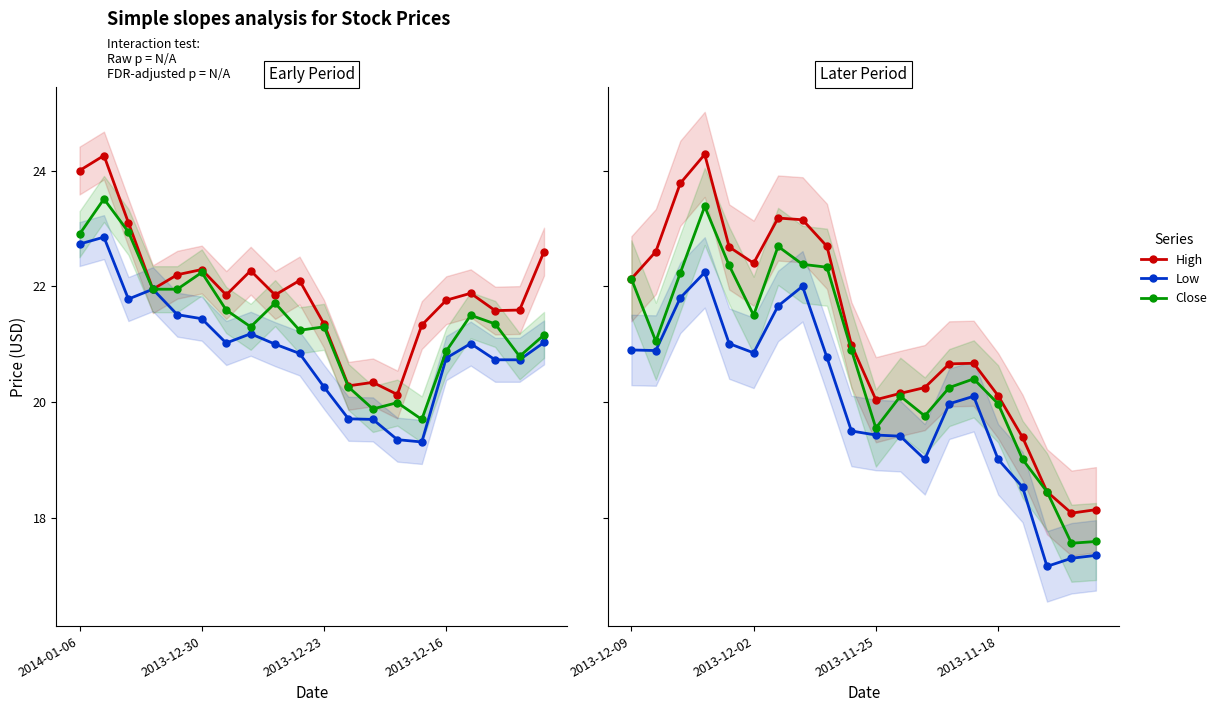

Is it true that Close equals 10.6 at 4?

False